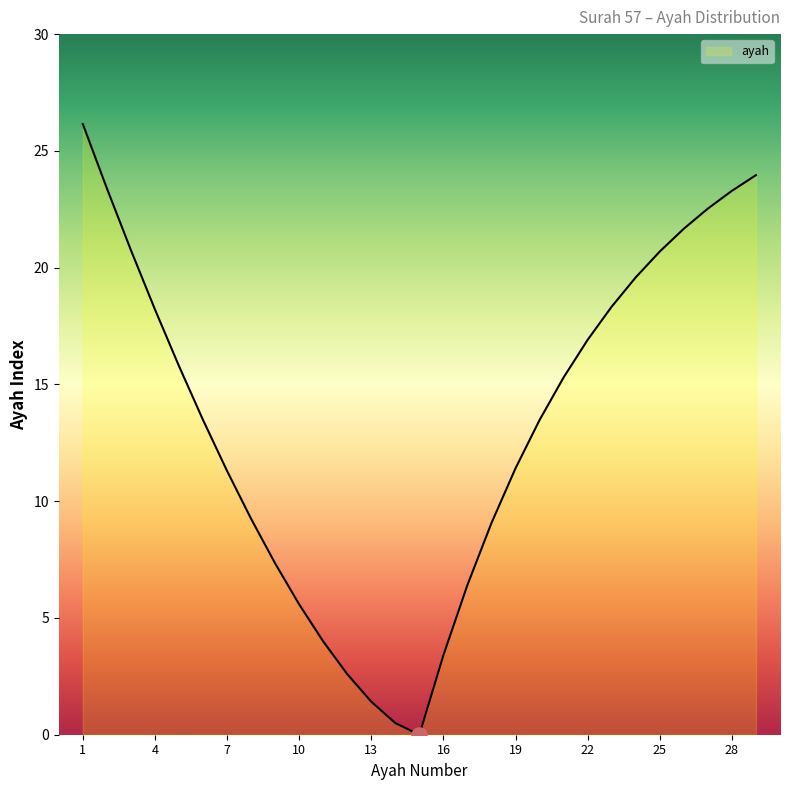

What is the difference between the maximum and minimum values?

26.1